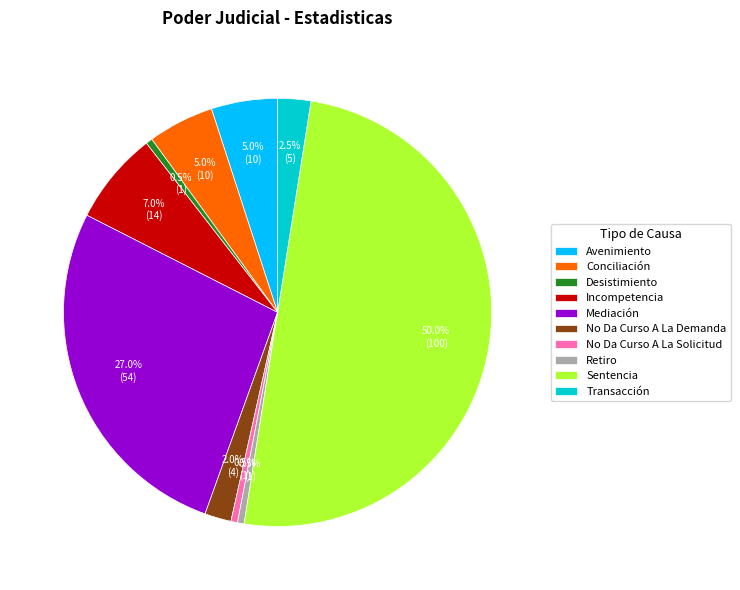

How many segments does this pie chart have?

10